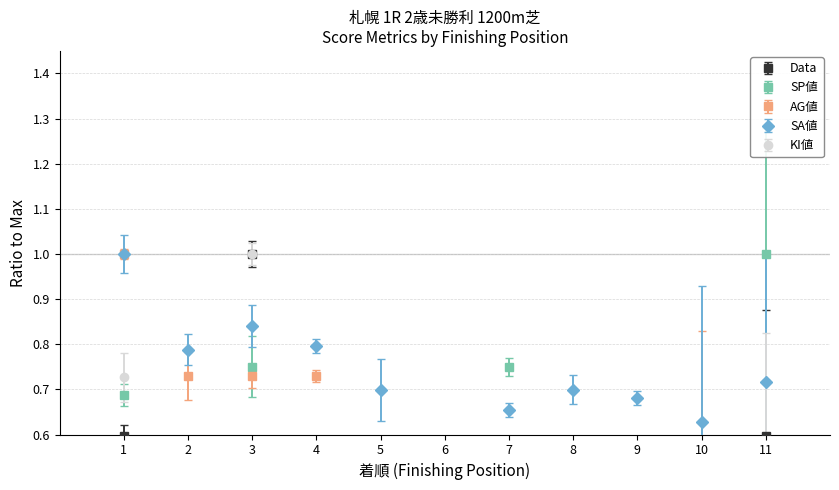

What is the value of the SA値 point at the 7th from the left?

0.7